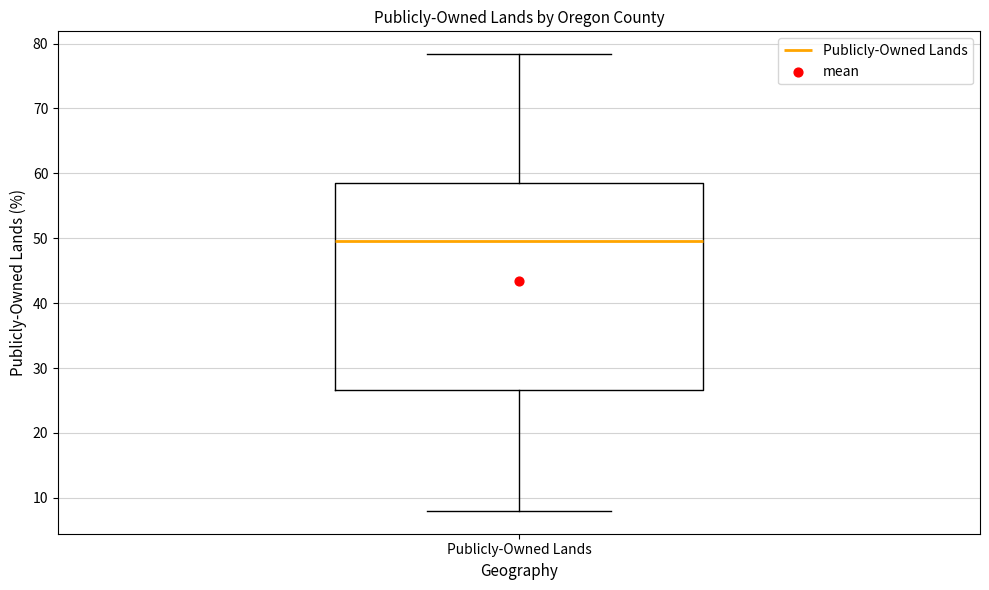

Where is the upper edge of the box for Publicly-Owned Lands on the y-axis? The values are not printed on the chart, so give them approximately, as read against the axis.

58